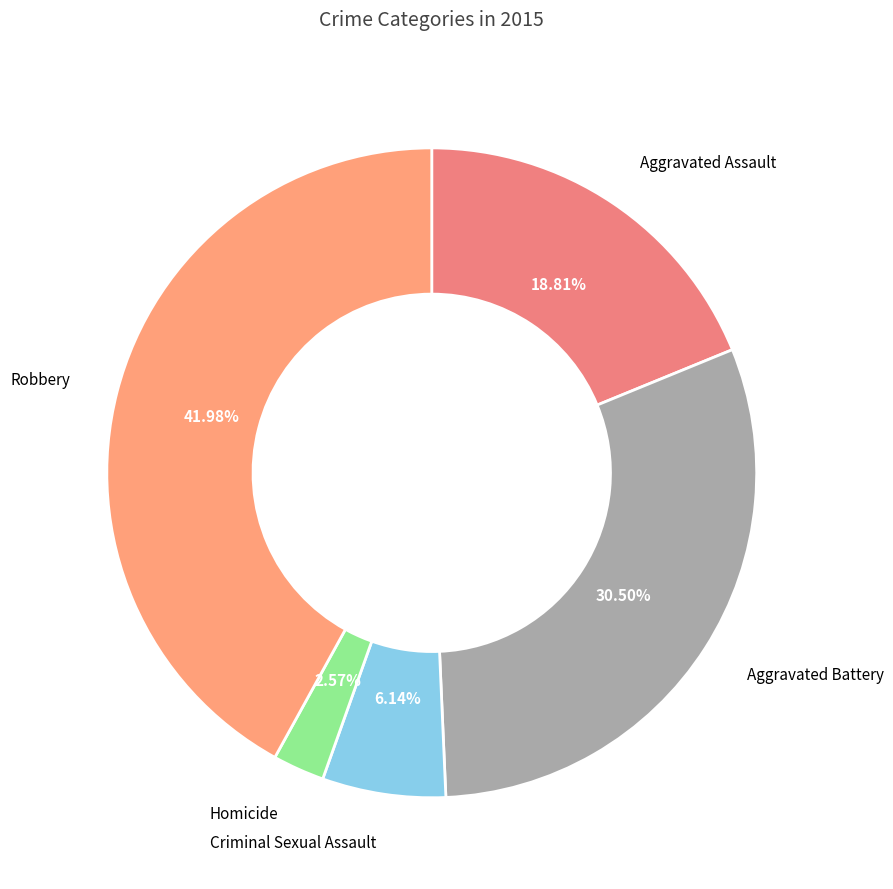

Rank the categories by value from lowest to highest.

Homicide, Criminal Sexual Assault, Aggravated Assault, Aggravated Battery, Robbery